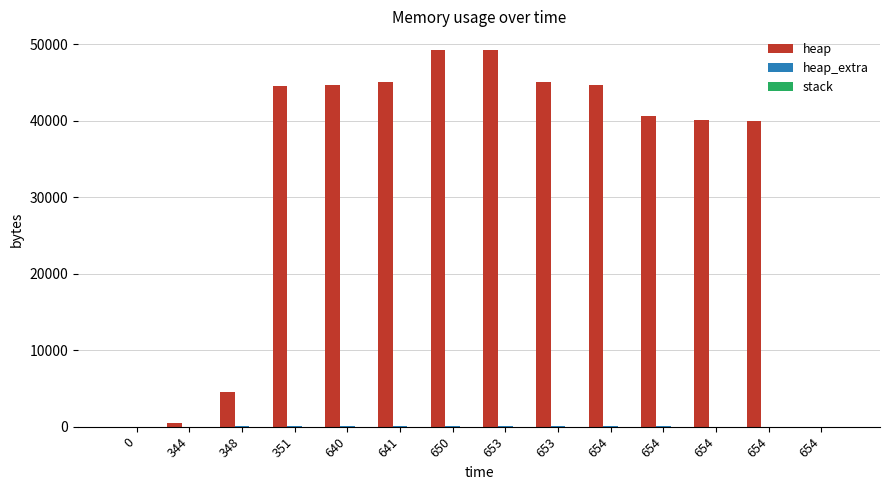

What is the maximum value shown in the chart?

49197